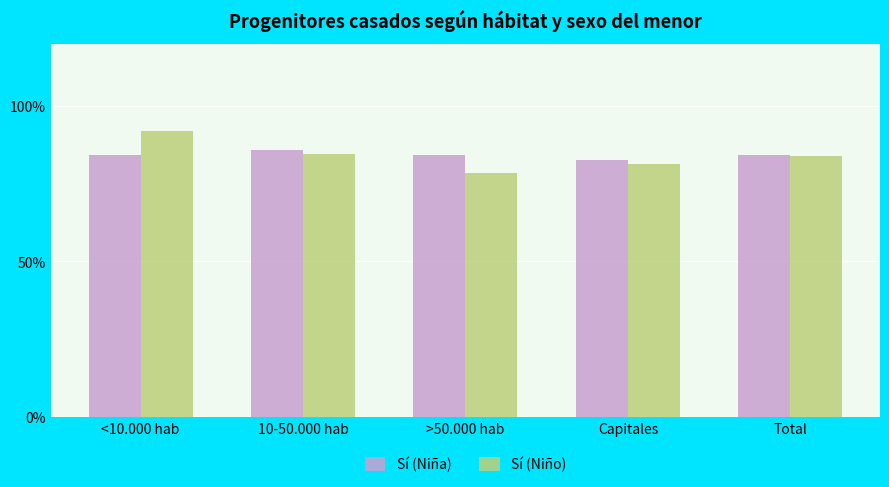

What is the minimum value shown in the chart?

0.8